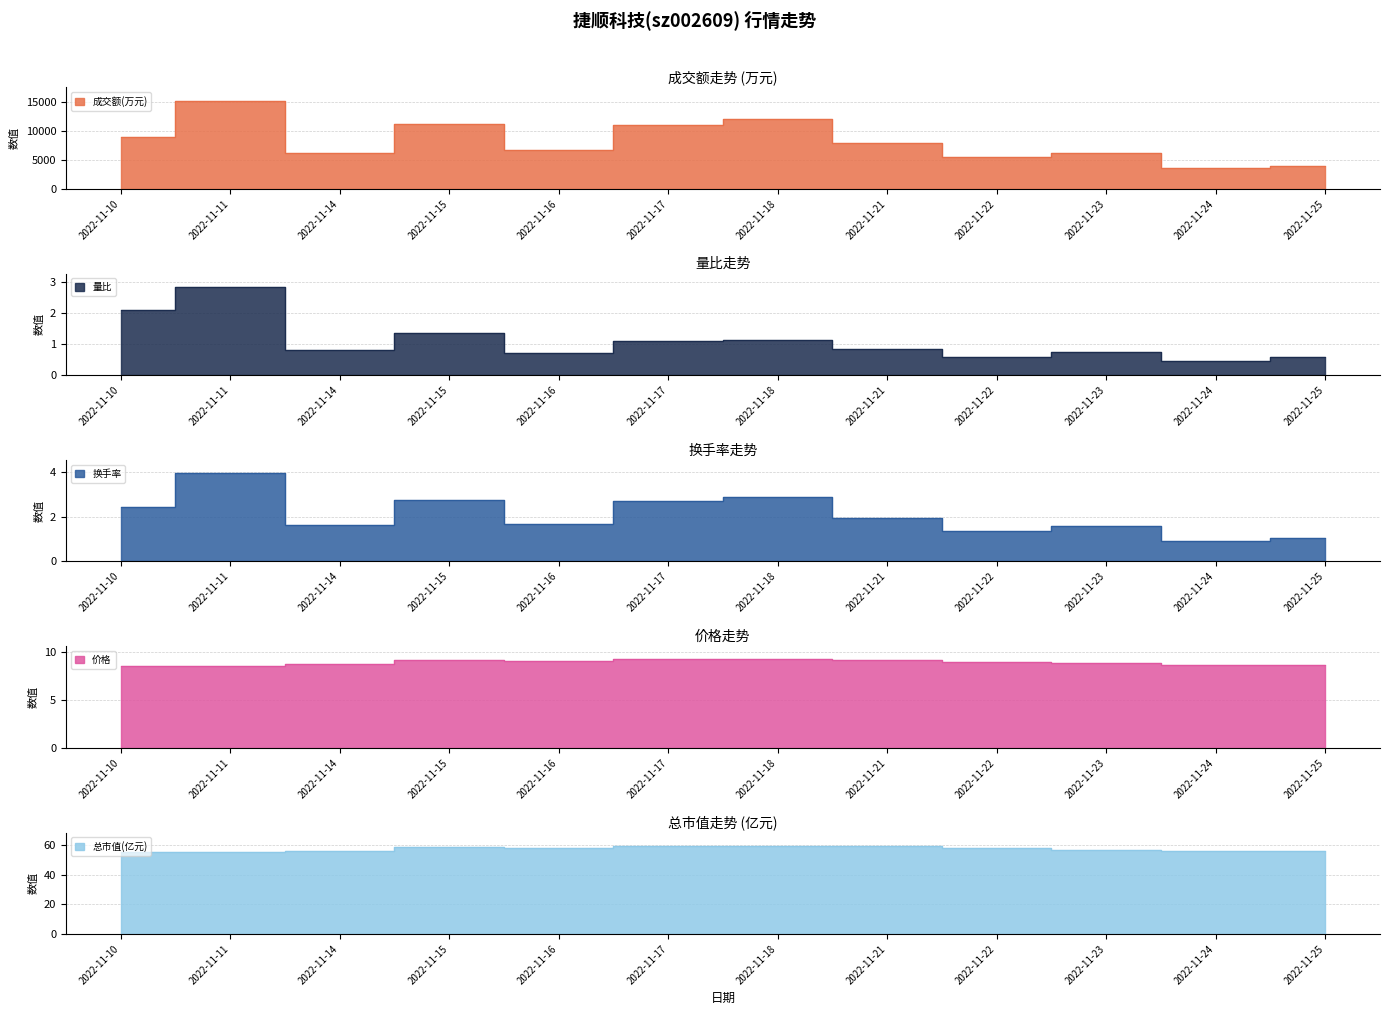

Reading right to left, list all the values displayed in this chart.

成交额(万元): 2022-11-25=3978.0	2022-11-24=3628.0	2022-11-23=6281.0	2022-11-22=5549.0	2022-11-21=7857.0	2022-11-18=12110.0	2022-11-17=11090.0	2022-11-16=6768.0	2022-11-15=11191.0	2022-11-14=6193.0	2022-11-11=15318.0	2022-11-10=9014.0
量比: 2022-11-25=0.6	2022-11-24=0.4	2022-11-23=0.8	2022-11-22=0.6	2022-11-21=0.8	2022-11-18=1.1	2022-11-17=1.1	2022-11-16=0.7	2022-11-15=1.4	2022-11-14=0.8	2022-11-11=2.9	2022-11-10=2.1
换手率: 2022-11-25=1.0	2022-11-24=0.9	2022-11-23=1.6	2022-11-22=1.4	2022-11-21=1.9	2022-11-18=2.9	2022-11-17=2.7	2022-11-16=1.7	2022-11-15=2.8	2022-11-14=1.6	2022-11-11=4.0	2022-11-10=2.4
价格: 2022-11-25=8.6	2022-11-24=8.7	2022-11-23=8.8	2022-11-22=8.9	2022-11-21=9.1	2022-11-18=9.2	2022-11-17=9.2	2022-11-16=9.0	2022-11-15=9.1	2022-11-14=8.7	2022-11-11=8.5	2022-11-10=8.5
总市值(亿元): 2022-11-25=55.9	2022-11-24=56.1	2022-11-23=57.0	2022-11-22=58.0	2022-11-21=59.3	2022-11-18=59.7	2022-11-17=59.7	2022-11-16=58.4	2022-11-15=59.1	2022-11-14=56.5	2022-11-11=55.2	2022-11-10=55.2